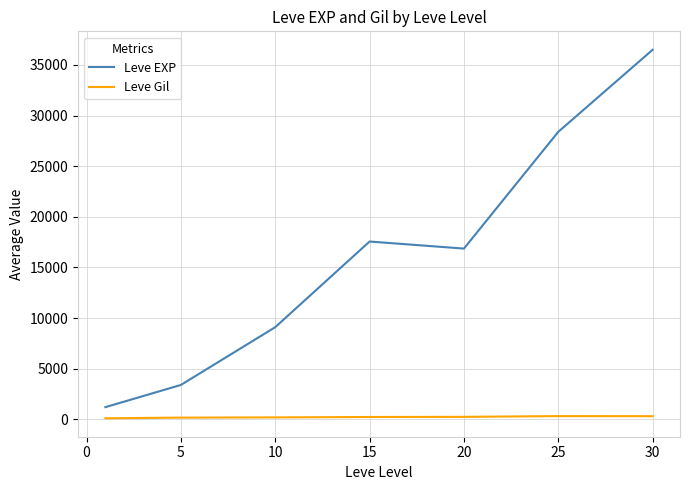

Which series has the widest spread of values?

Leve EXP